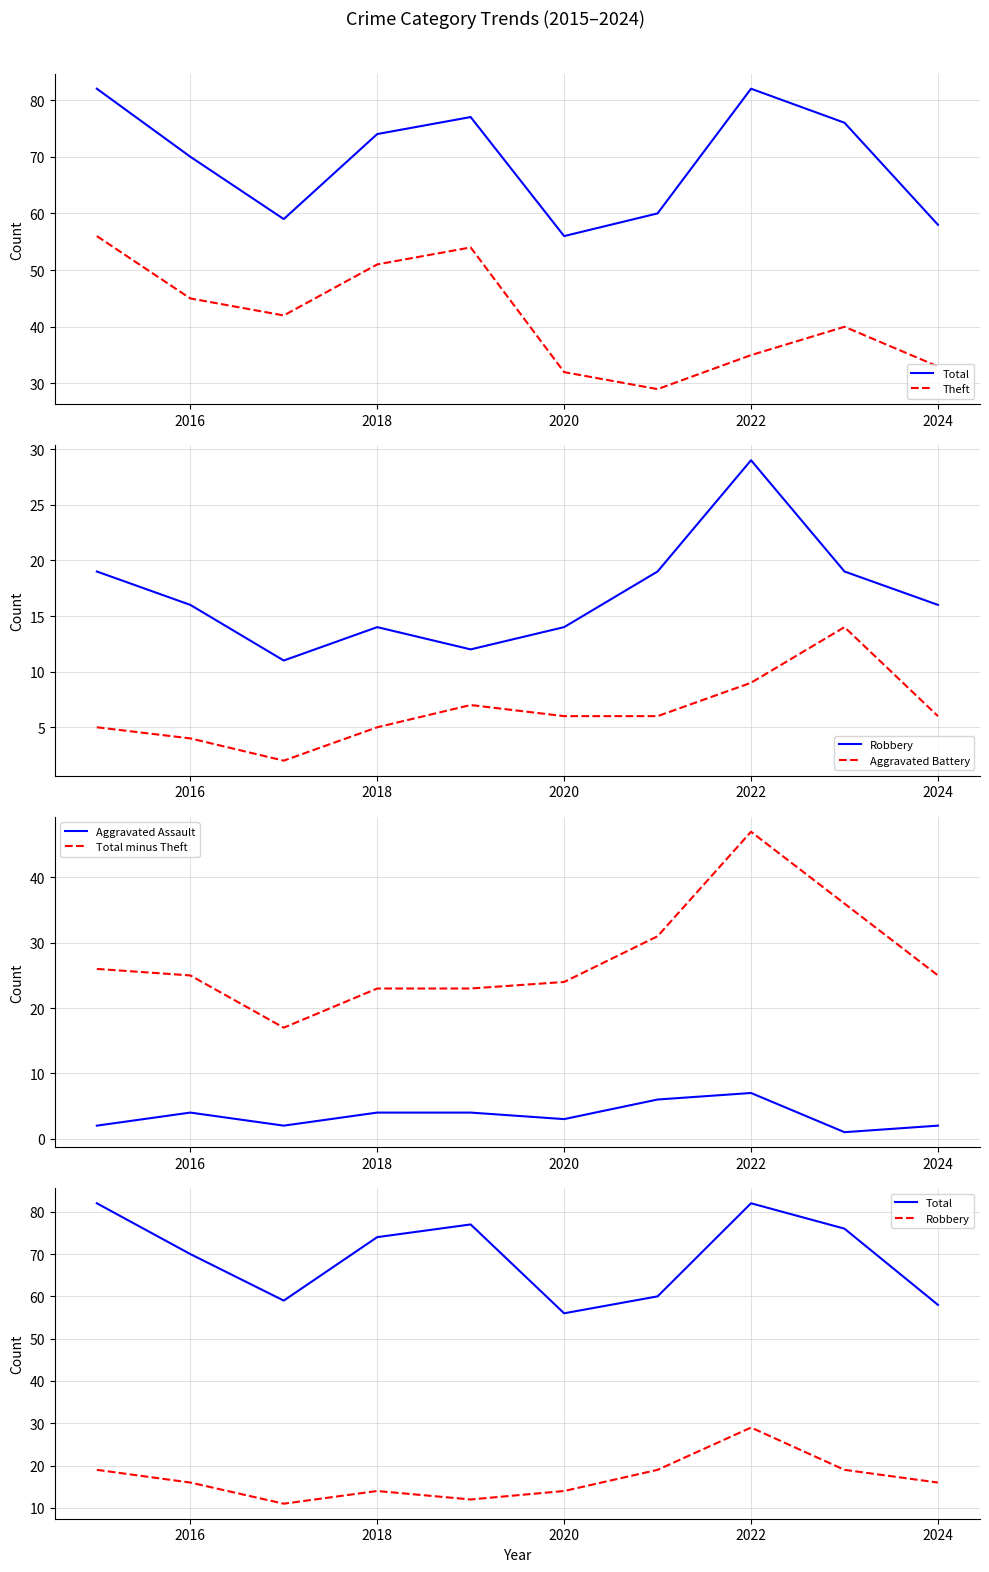

What are all the series names shown in the legend?

Total, Theft, Robbery, Aggravated Battery, Aggravated Assault, Total minus Theft